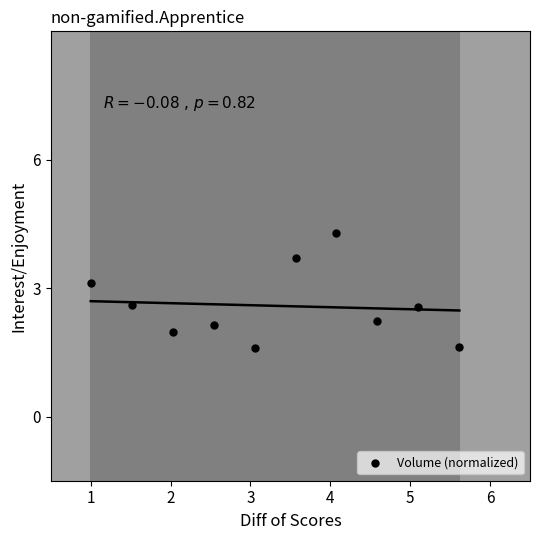

What is the average X value?

3.3